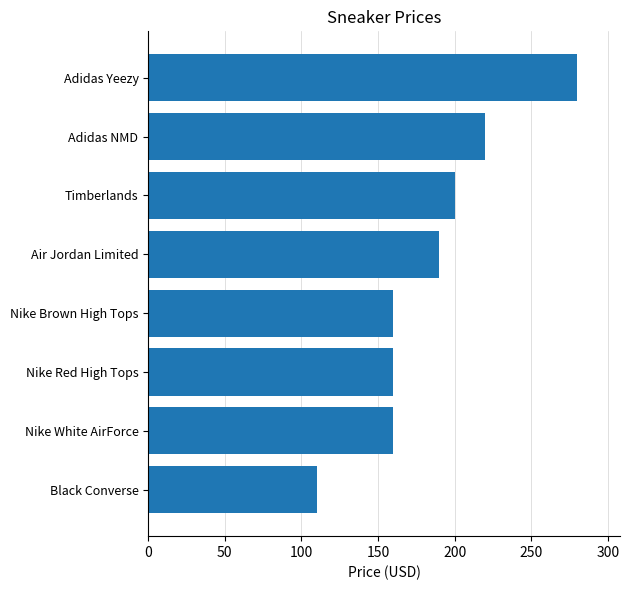

Which has a higher value, Timberlands or Adidas Yeezy?

Adidas Yeezy